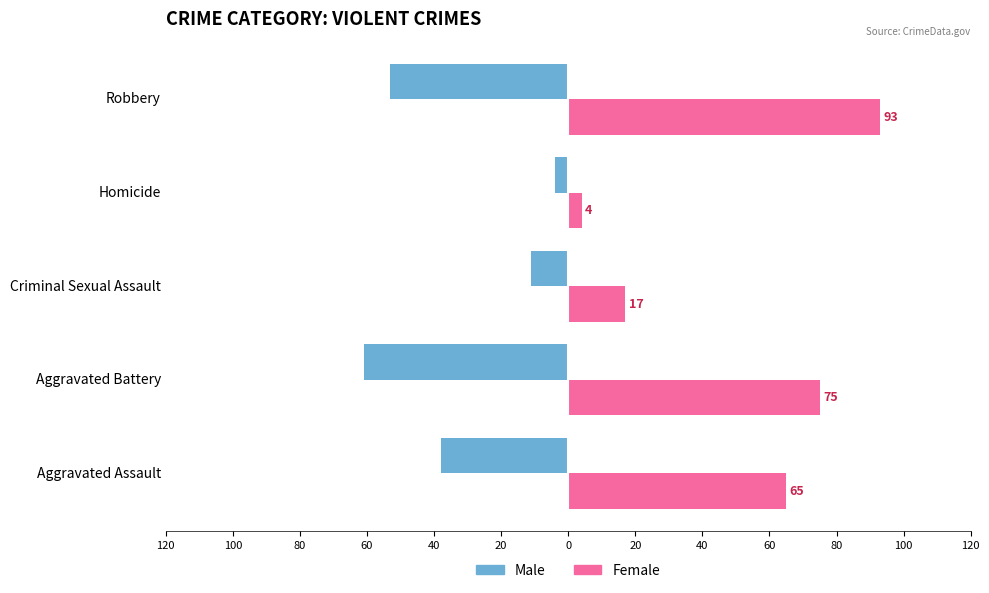

What is the difference between the second highest and minimum values in the Male series?

50